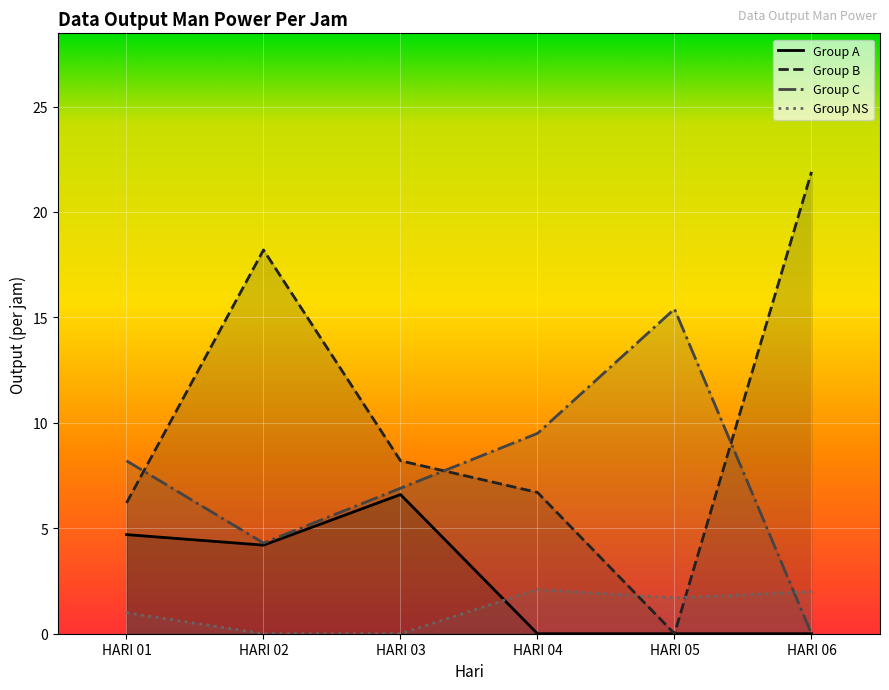

Between HARI 04 and HARI 02, which is larger?

HARI 02